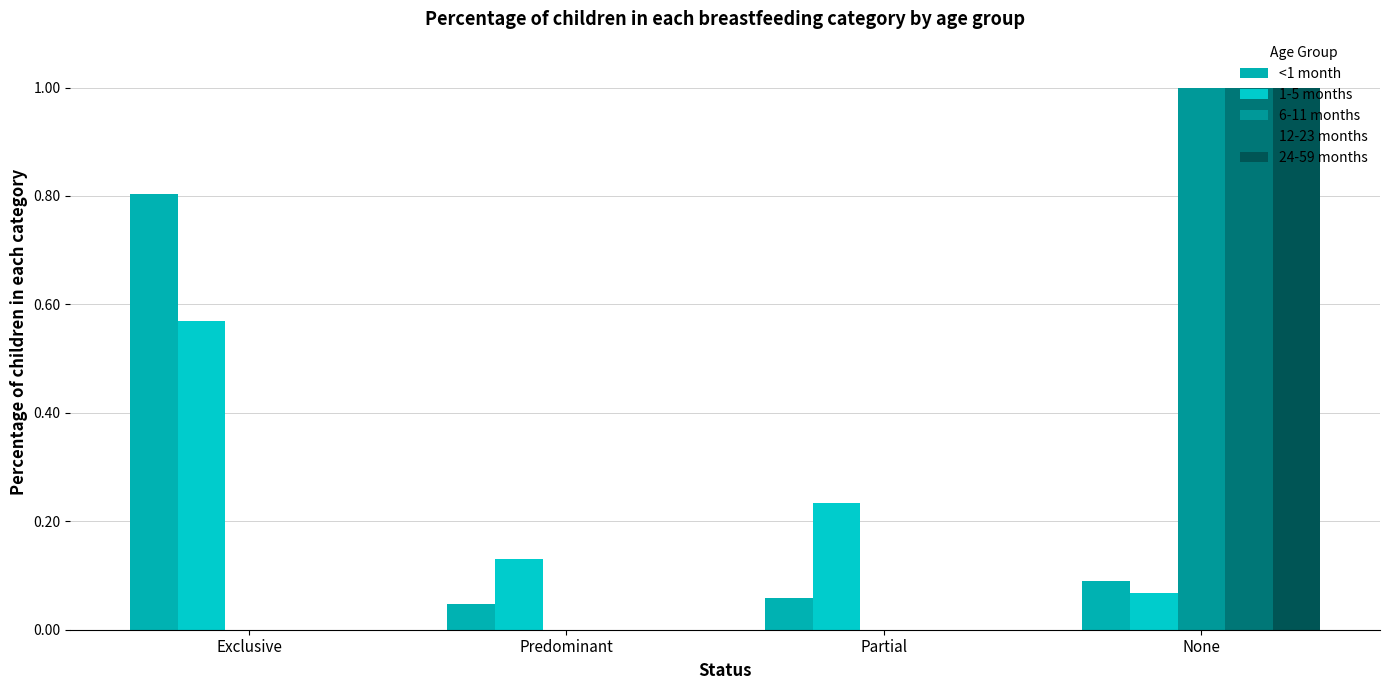

Rank the series at Exclusive from lowest to highest value.

6-11 months, 12-23 months, 24-59 months, 1-5 months, <1 month